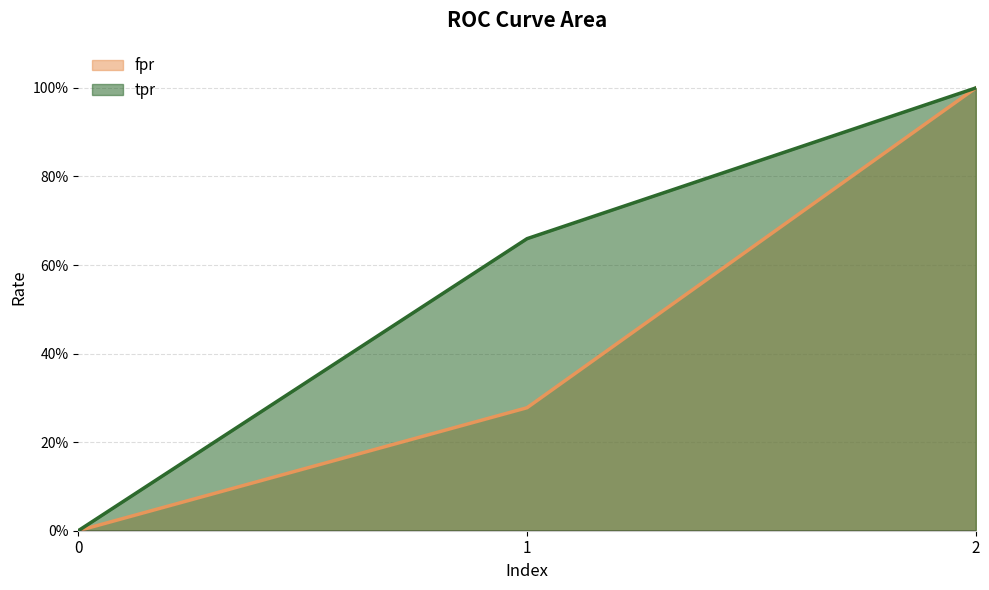

Rank the series by their maximum value, from highest to lowest.

fpr, tpr